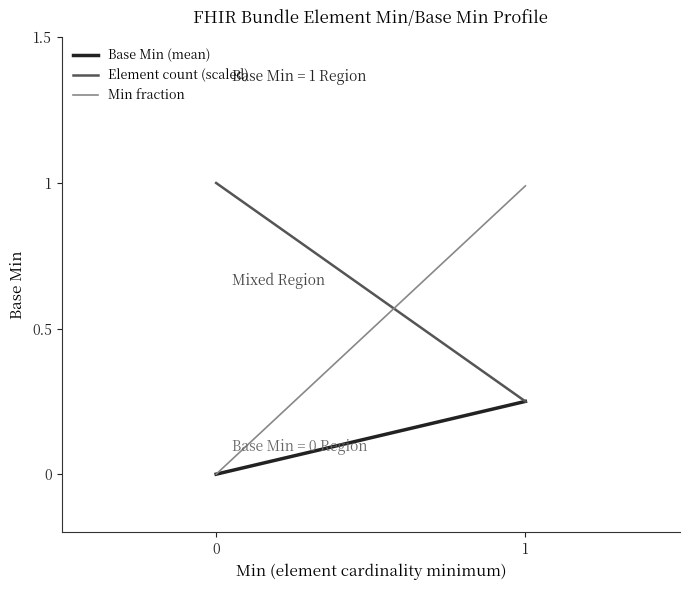

Does the chart display data point markers on the line(s)?

No